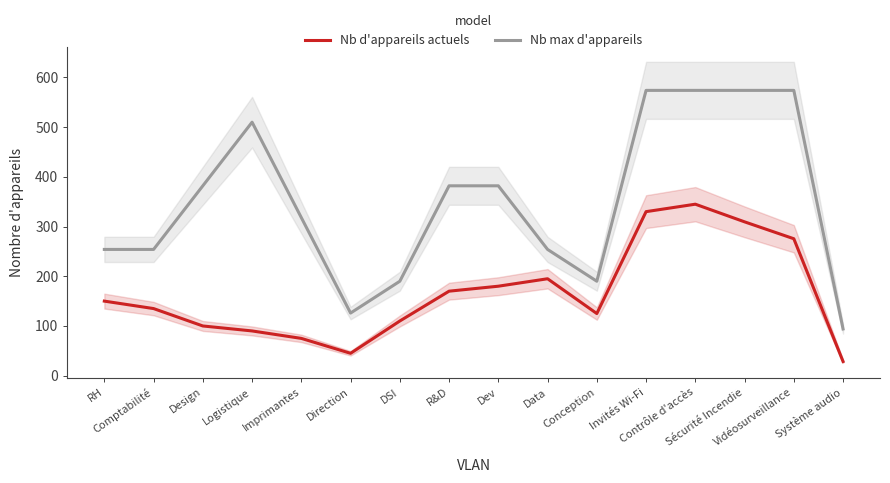

True or false: Nb max d'appareils and Nb d'appareils actuels cross at least once.

False